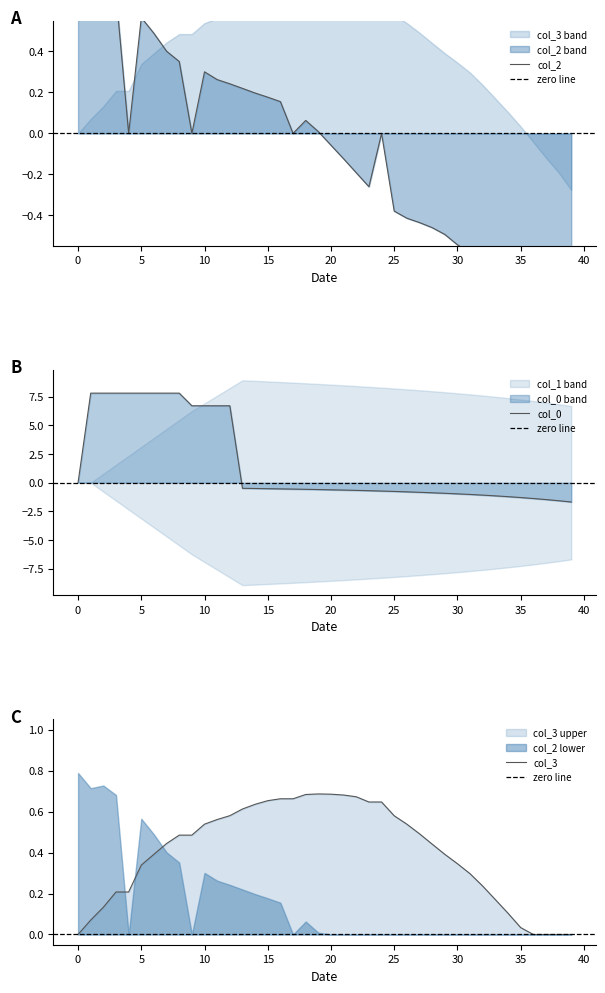

How many times do col_0 and col_3 cross each other?

1